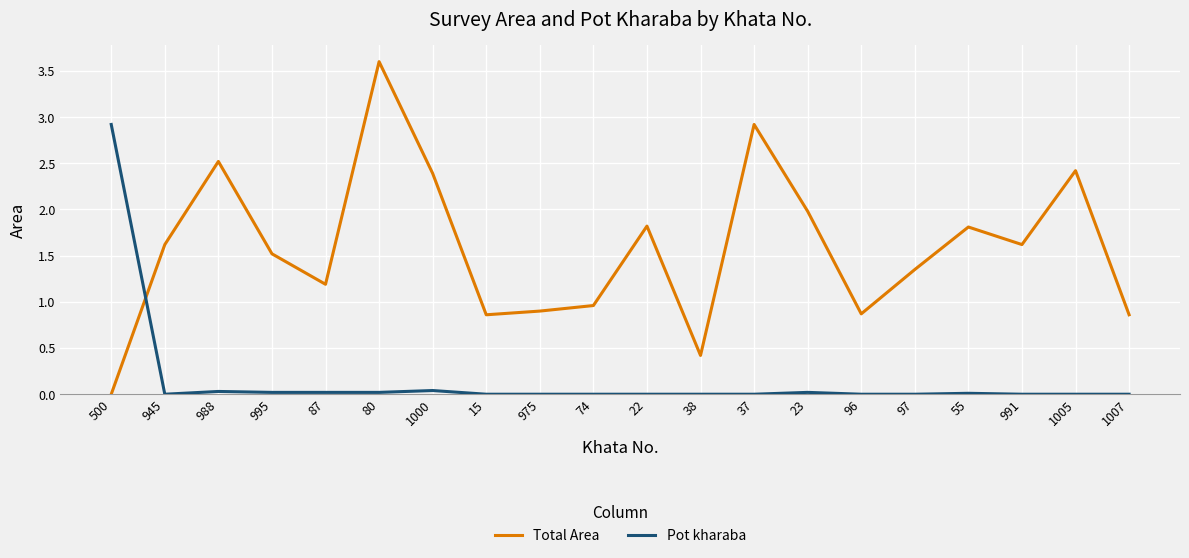

How many intersections are there between Total Area and Pot kharaba?

1